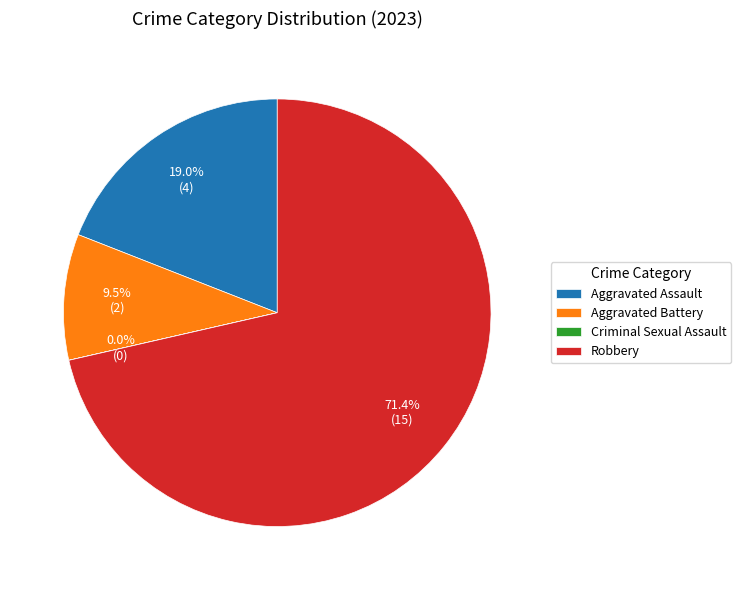

To the nearest percent, what is the difference between the largest and smallest slice percentages?

71%